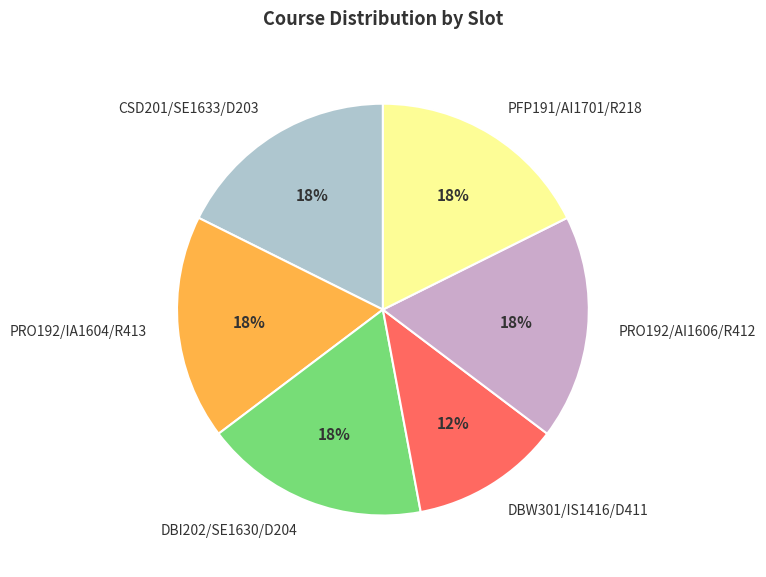

Between DBW301/IS1416/D411 and CSD201/SE1633/D203, which is larger?

CSD201/SE1633/D203